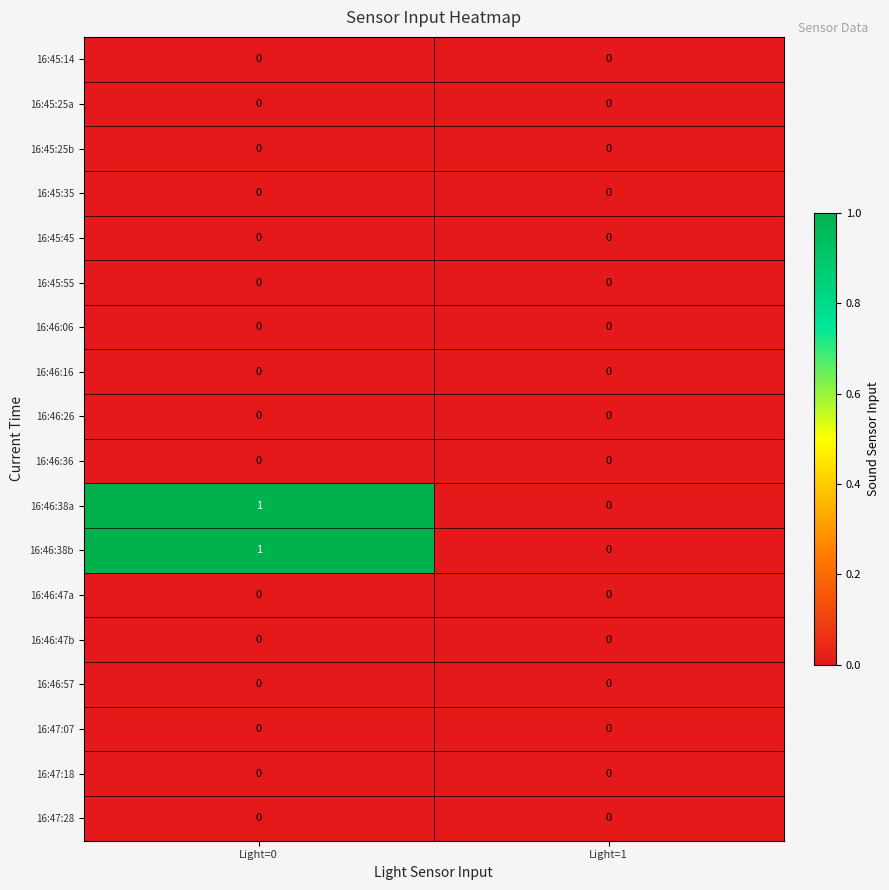

Where is 16:46:38a nearest to the value 0?

Light=1